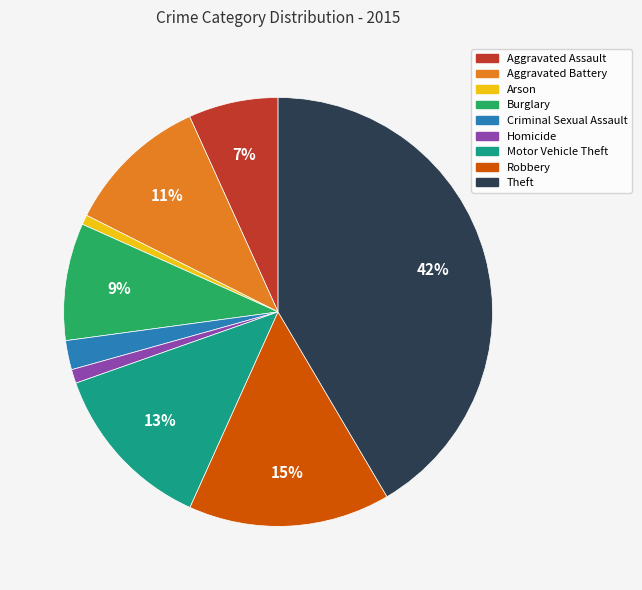

To the nearest percent, what portion does Criminal Sexual Assault represent?

2%